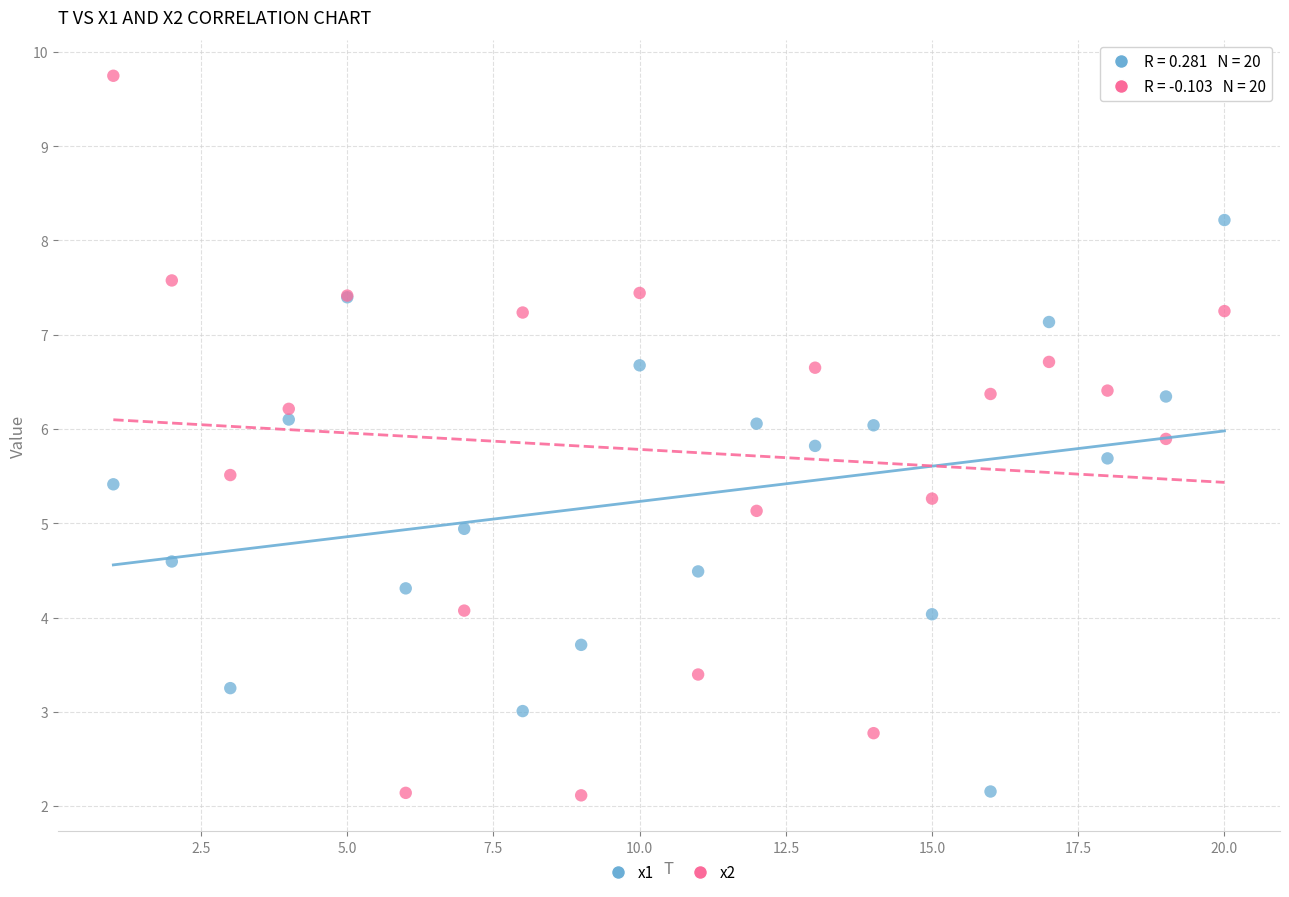

Which series contains the highest Y value?

x2